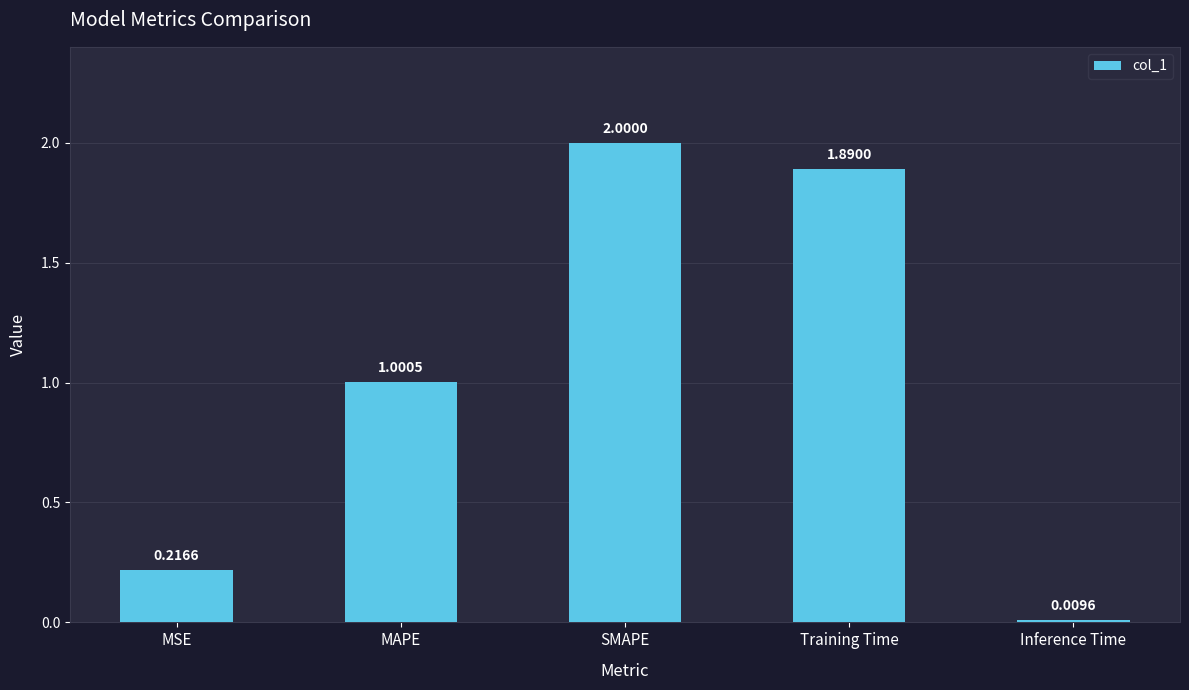

What is the ratio of the value at SMAPE to the value at Training Time?

1.1